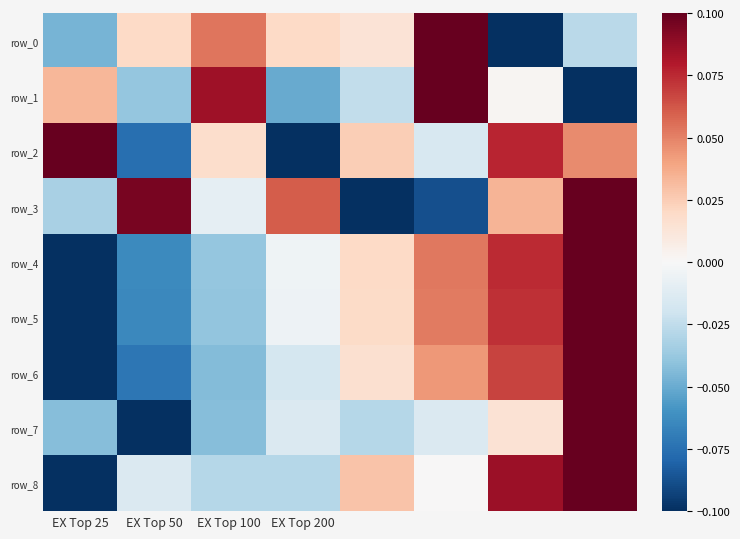

Which series has the widest spread of values?

row_0